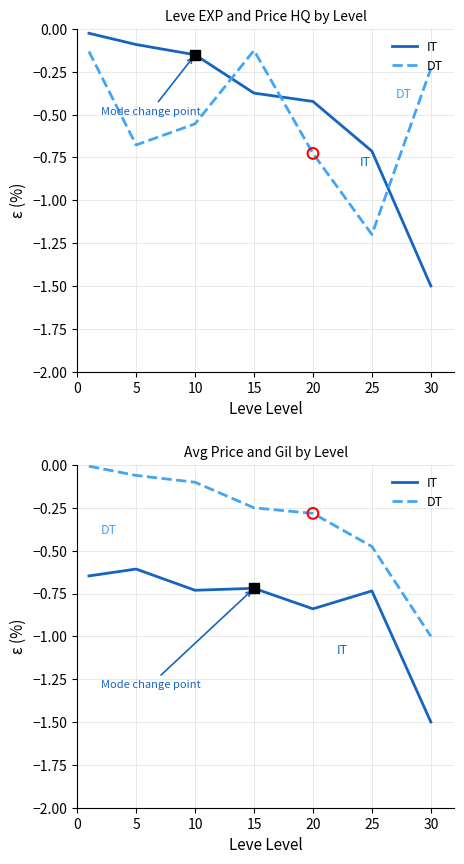

Which series contains the highest Y value?

DT